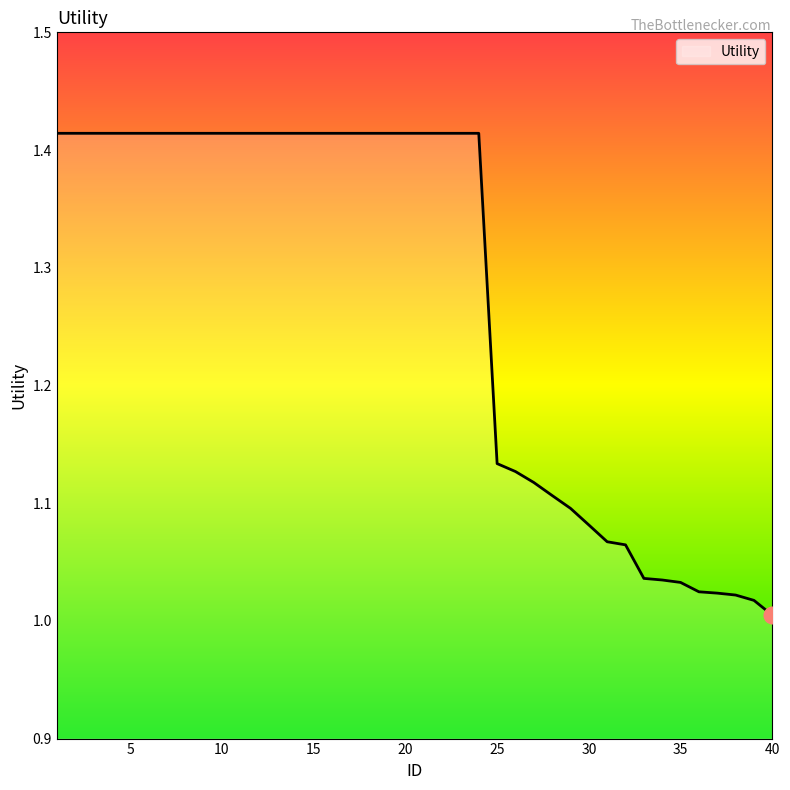

What is the difference between the maximum and minimum values?

0.4